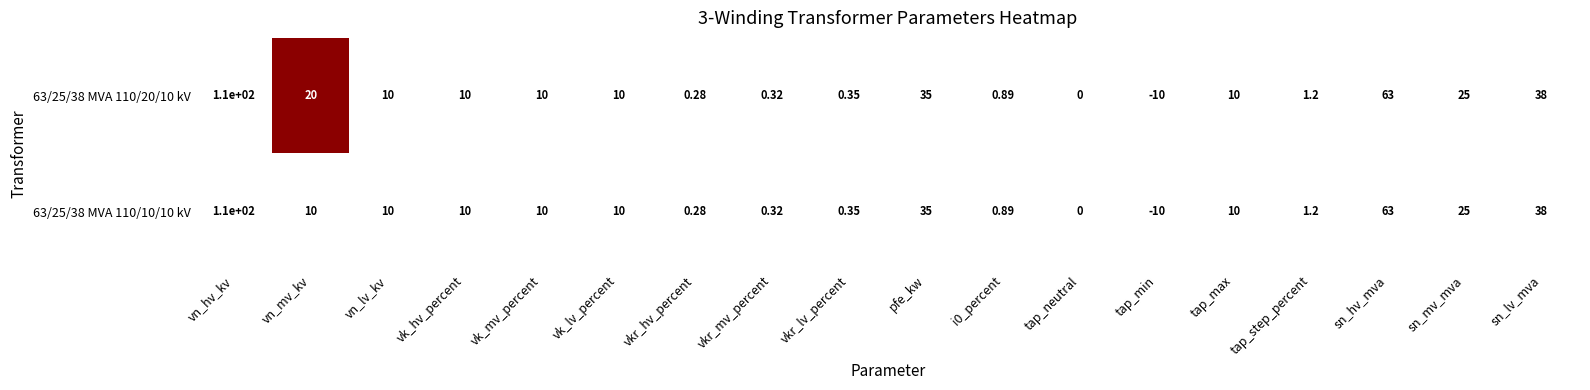

Which label corresponds to the largest value in the chart?

vn_hv_kv